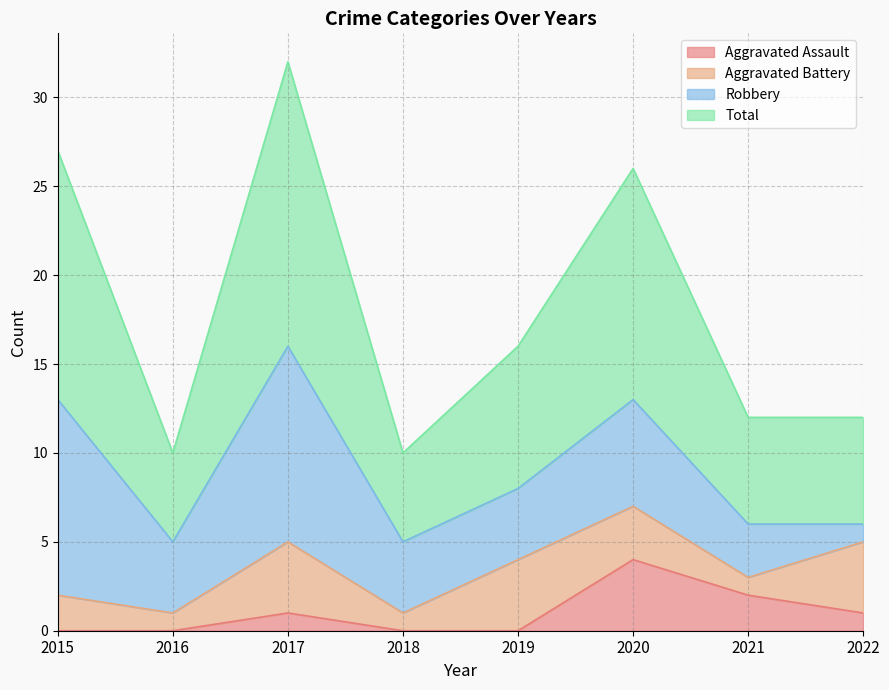

How many interior local peaks does the Total series have?

2